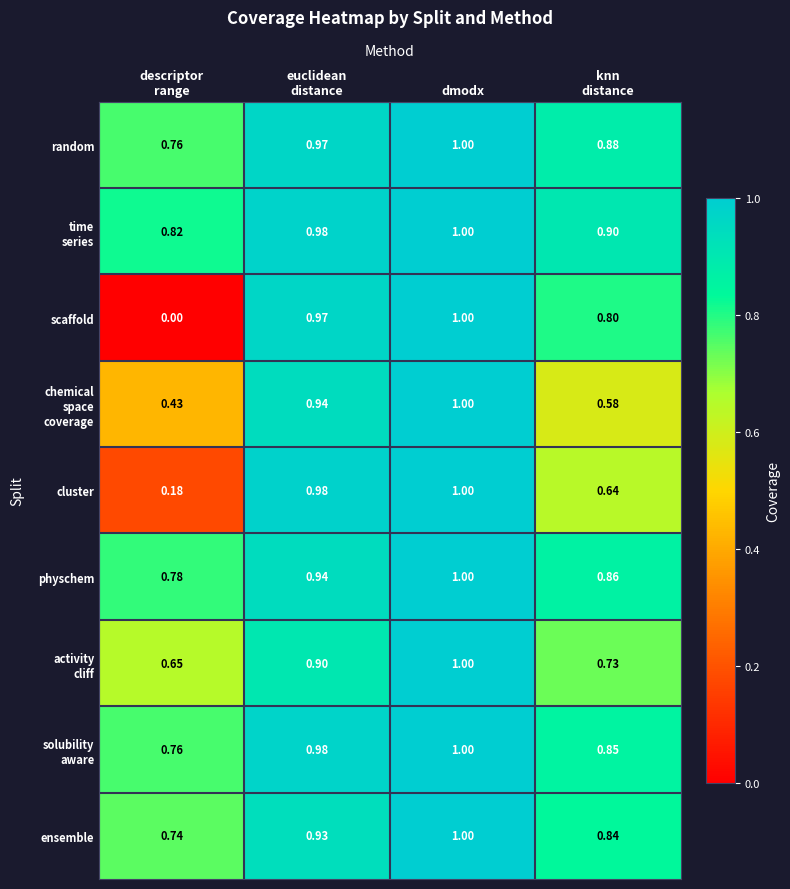

Which series has the widest spread of values?

scaffold